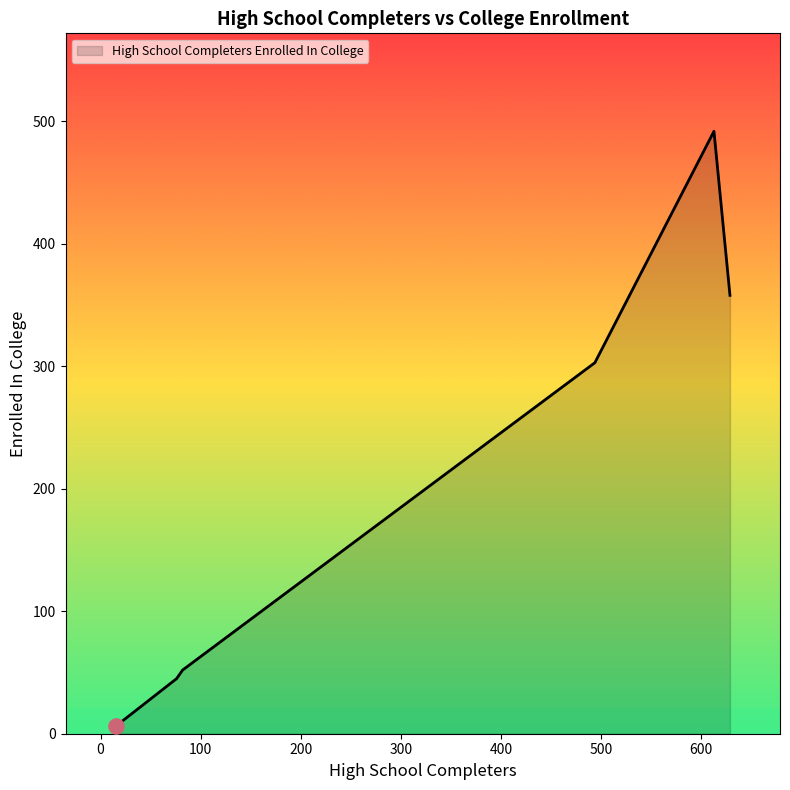

What is the greatest value displayed?

492